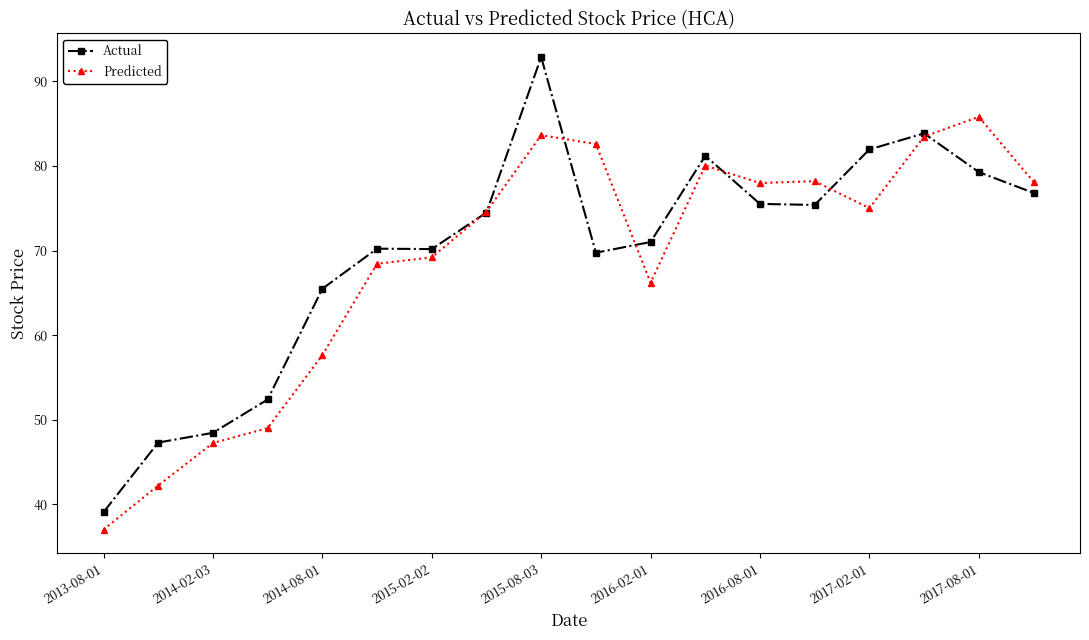

What is the value of the Predicted point at the 9th from the left?

83.6